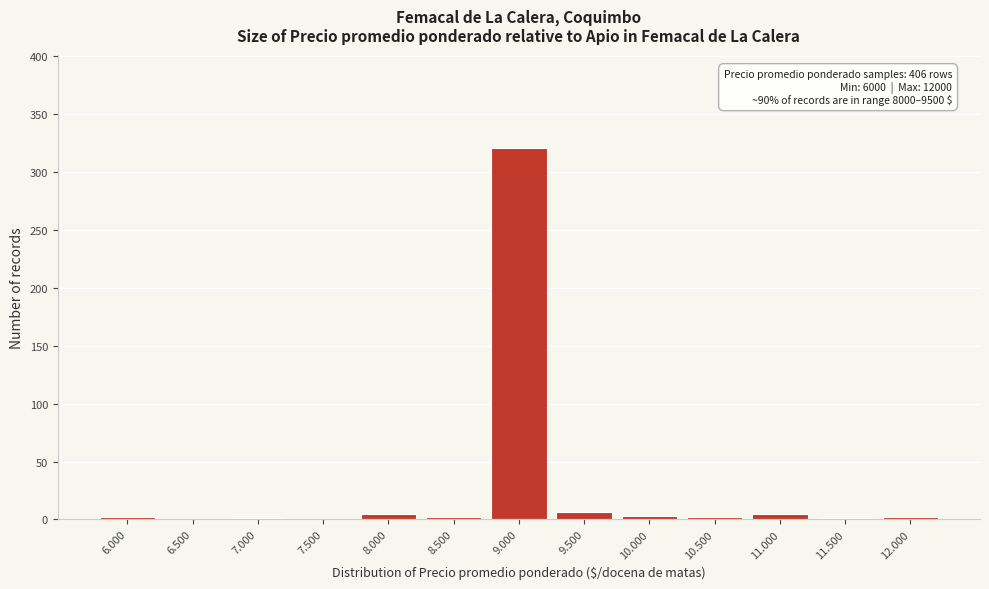

What is the sum of all values?

350